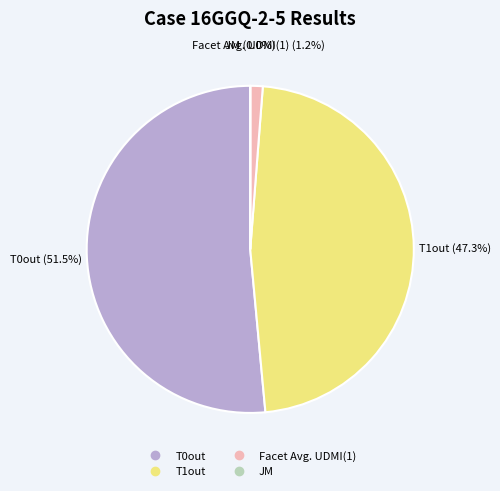

Is T1out the majority of the pie?

No